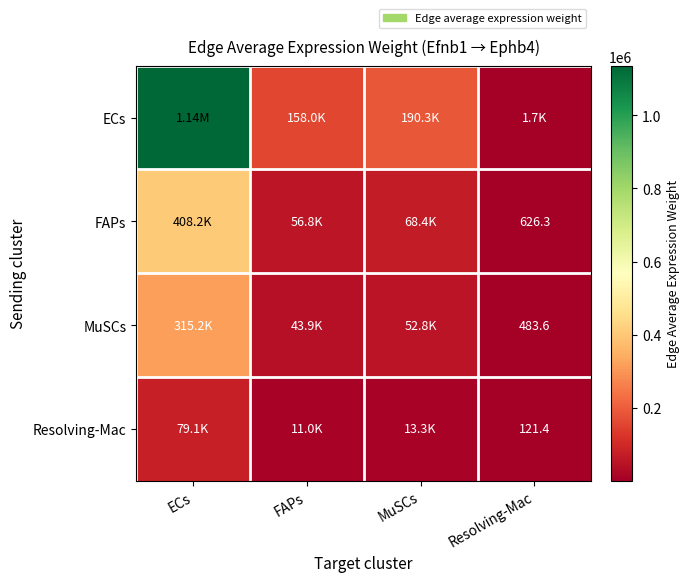

What is the maximum value for ECs?

1135776.5